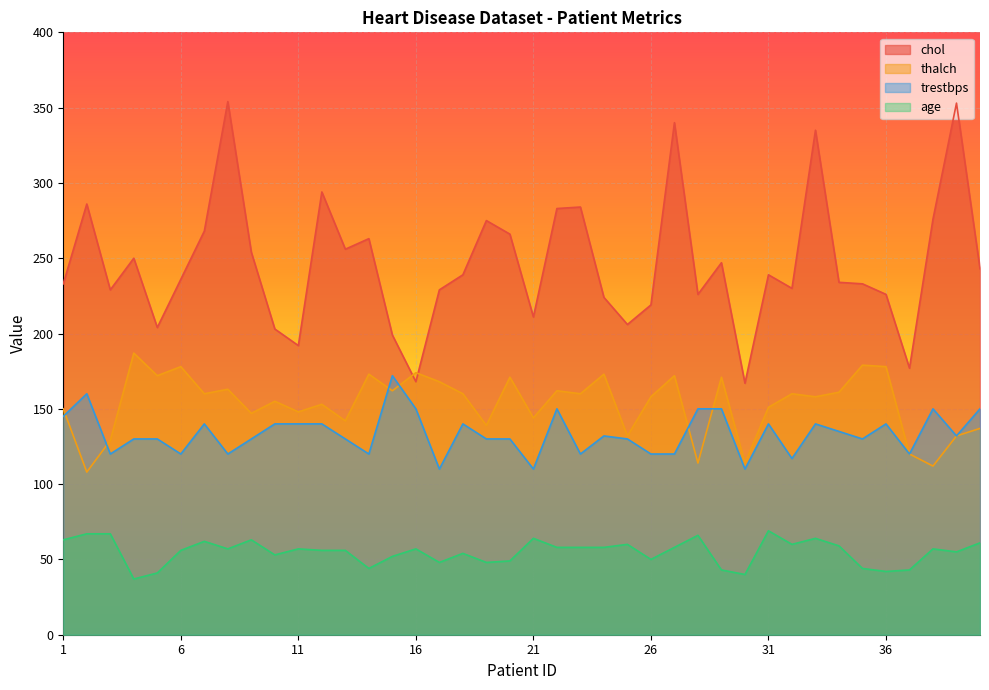

Is the value of trestbps at 22 greater than the value of thalch at 11?

Yes